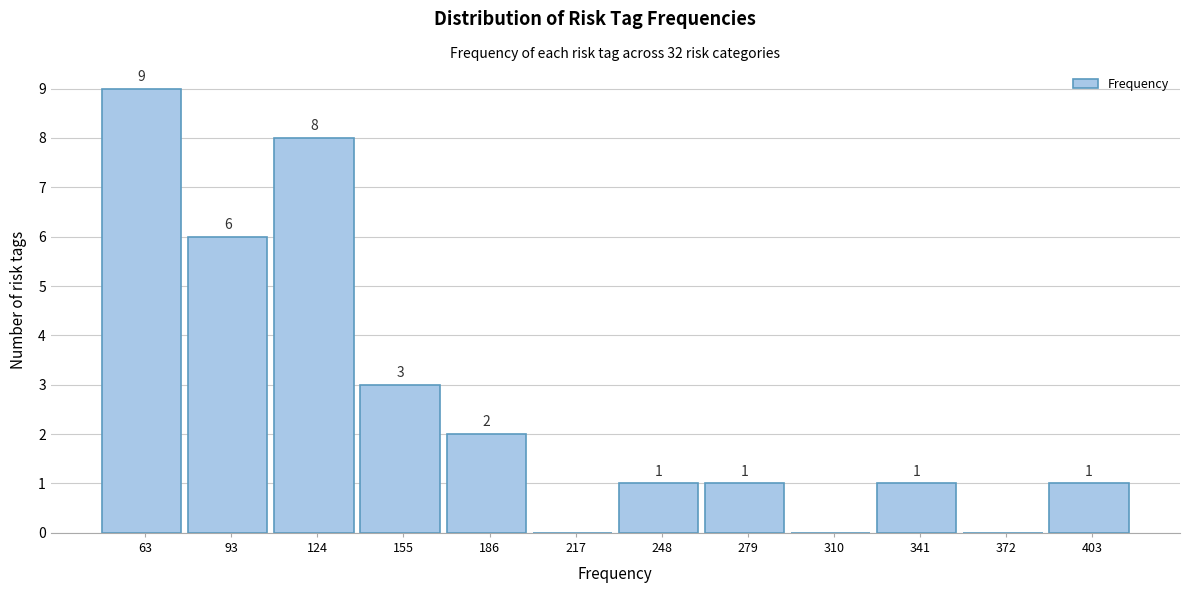

Reading left to right, transcribe all the data shown in this chart.

63=9	93=6	124=8	155=3	186=2	217=0	248=1	279=1	310=0	341=1	372=0	403=1